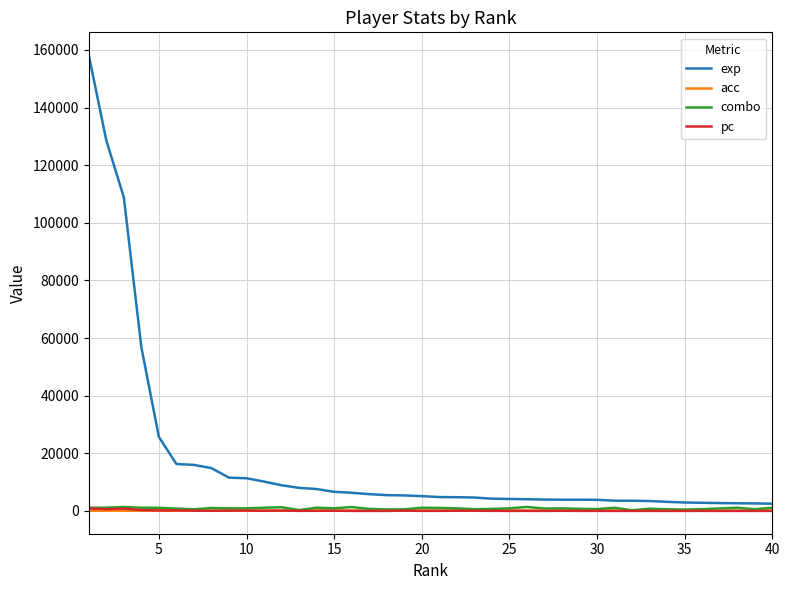

How many lines are shown in the chart?

4